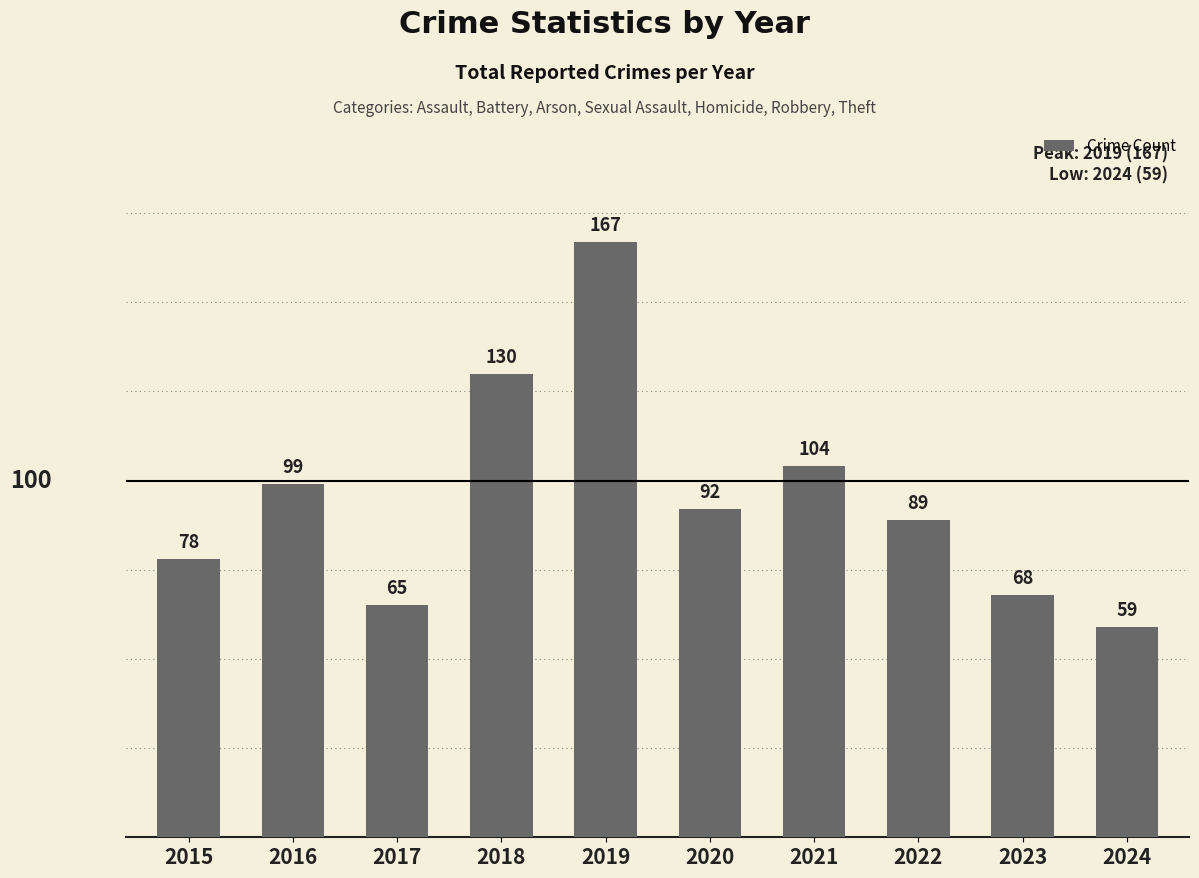

What is the greatest value displayed?

167